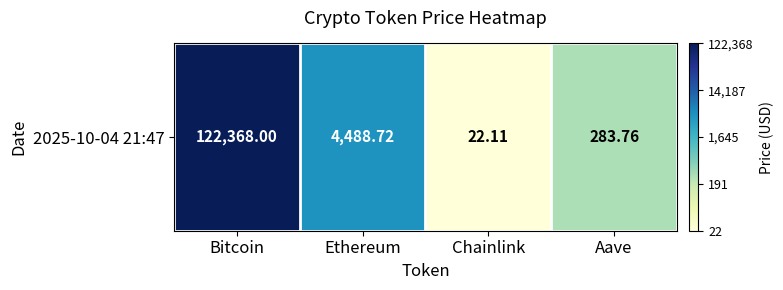

Reading right to left, what are all the values shown in this chart?

2.5	1.3	3.7	5.1